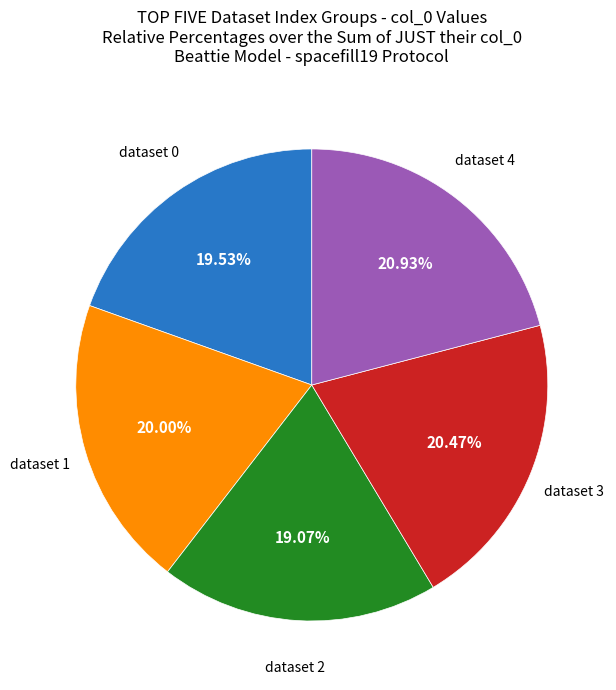

Is there any slice that represents more than half of the pie?

No